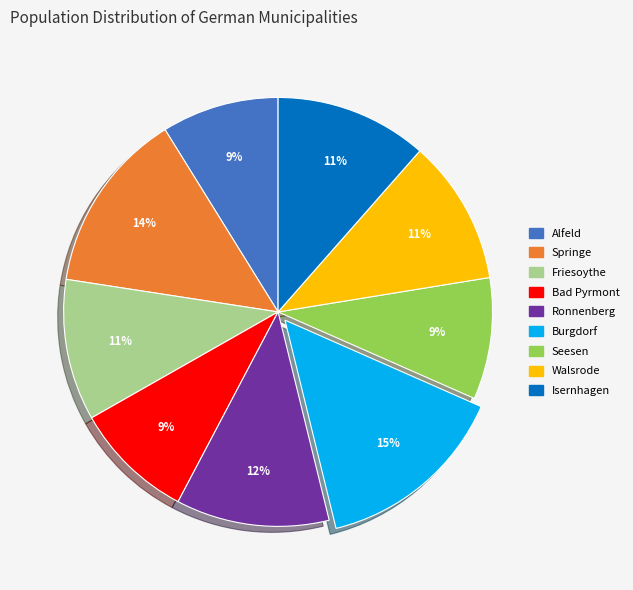

Approximately how many times larger is the value at Alfeld compared to Ronnenberg?

0.8